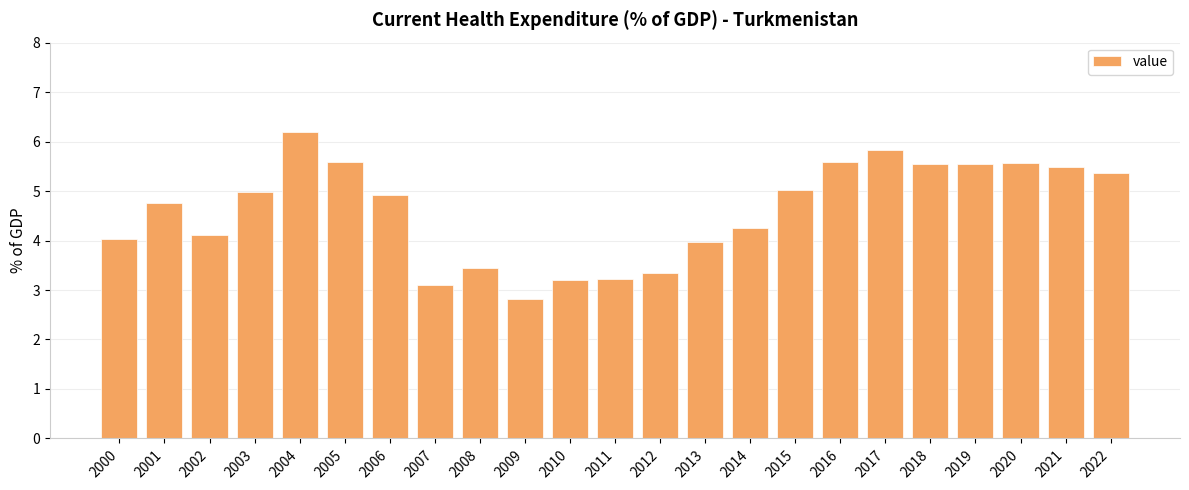

What is the maximum value shown in the chart?

6.2